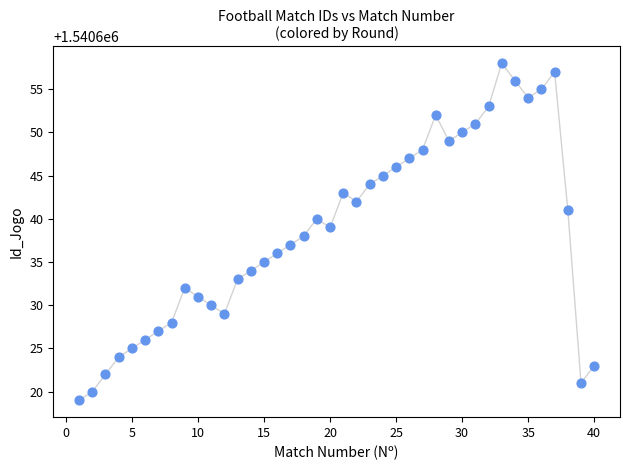

What is the range of X values (max minus min)?

39